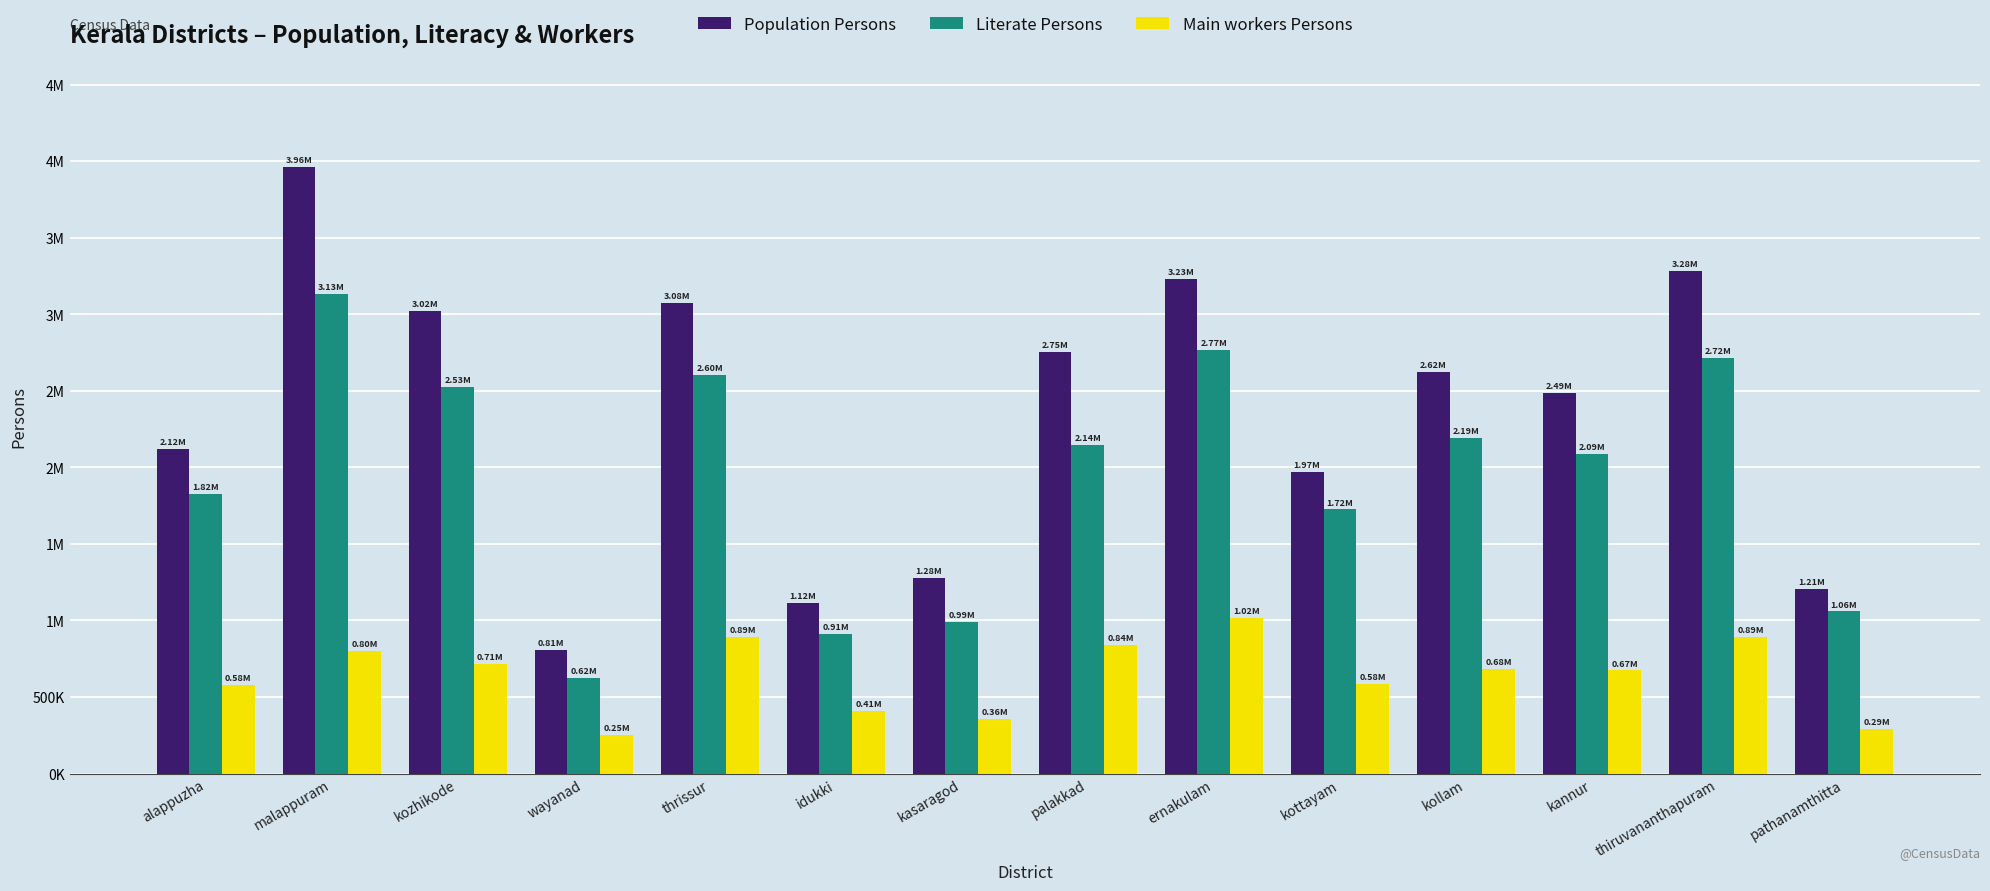

What is the approximate value of Literate Persons at thrissur, to the nearest 50?

2603850